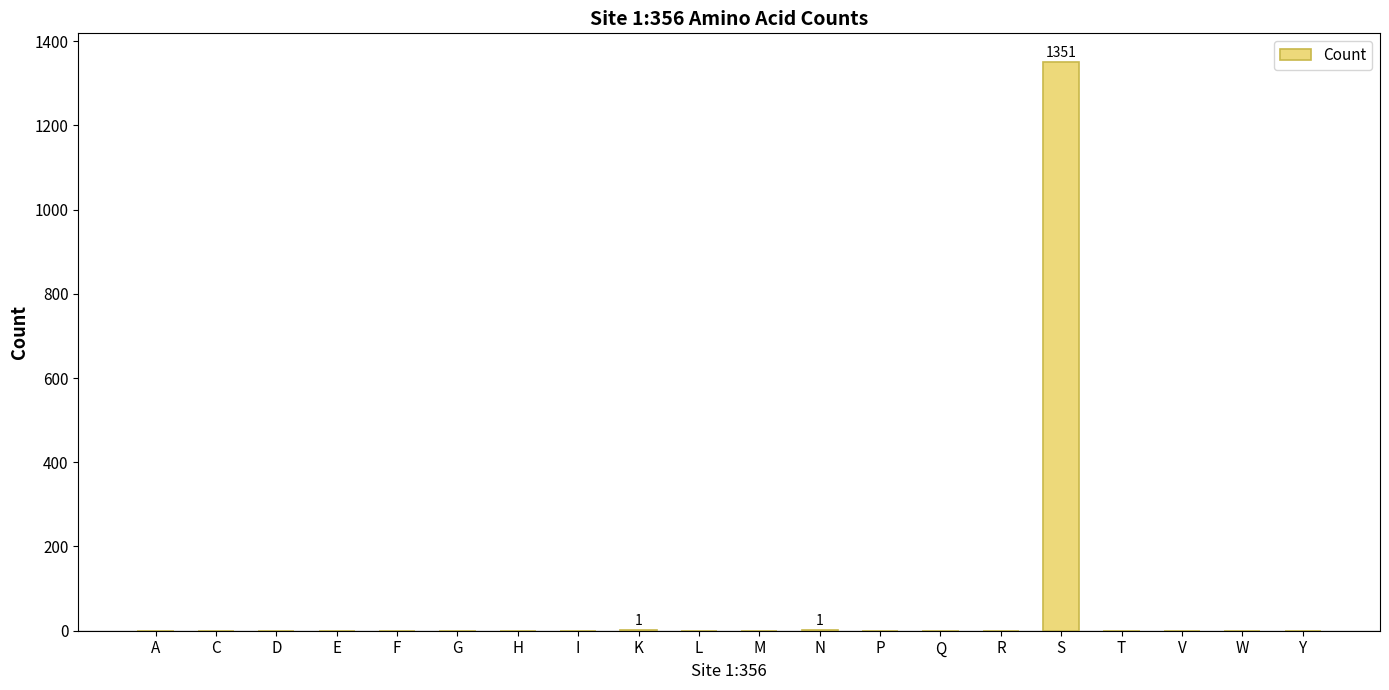

Is it true that the value at H is 894?

False